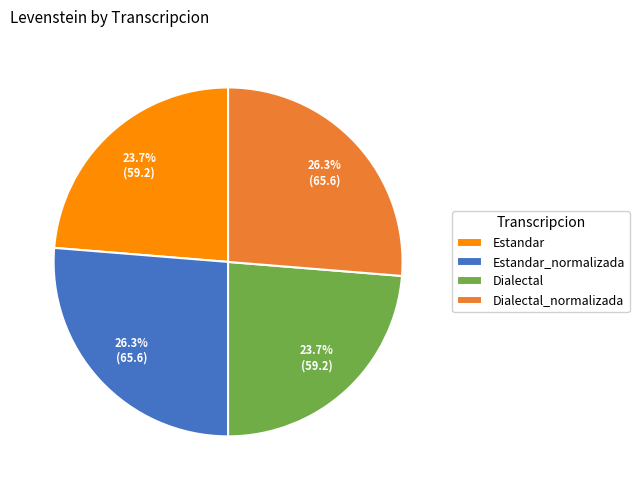

Between Estandar and Dialectal_normalizada, which is larger?

Dialectal_normalizada